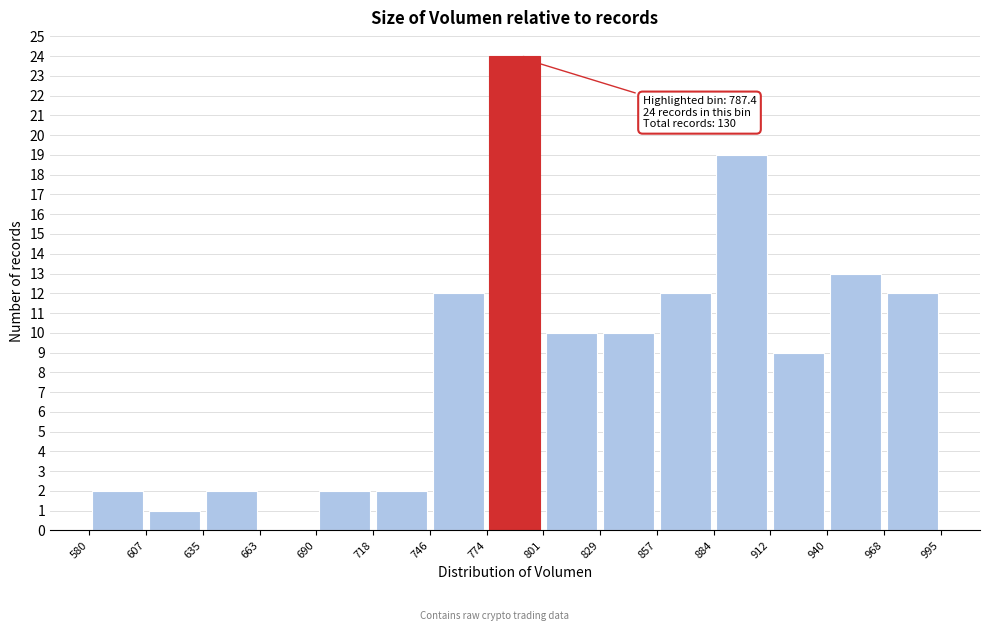

Over which range of the x-axis is the bar tallest?

774 to 801